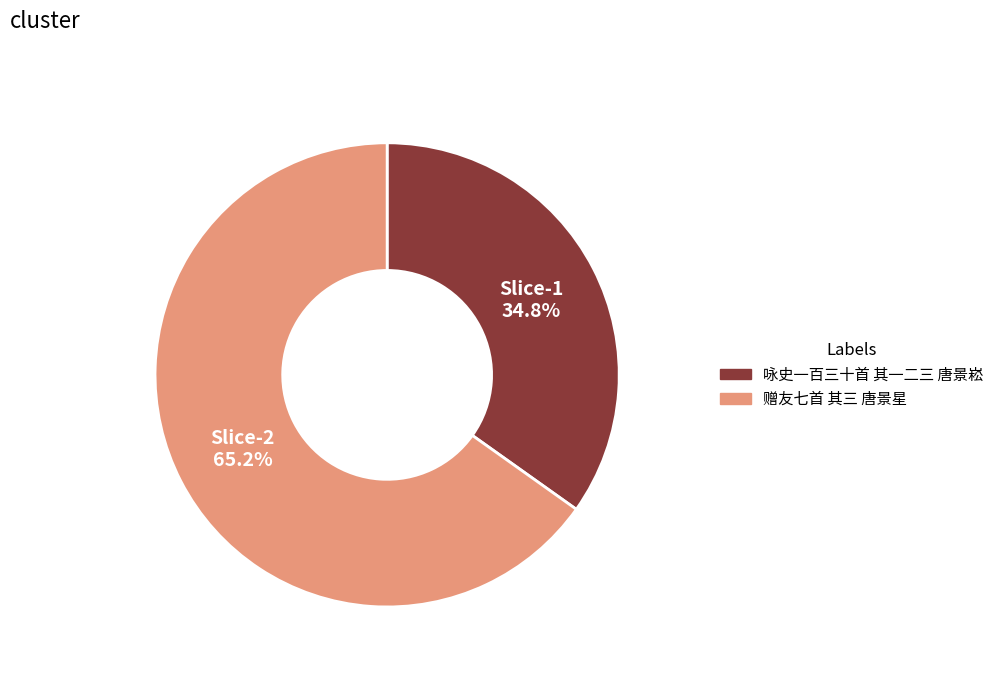

Which category accounts for the majority?

赠友七首 其三 唐景星